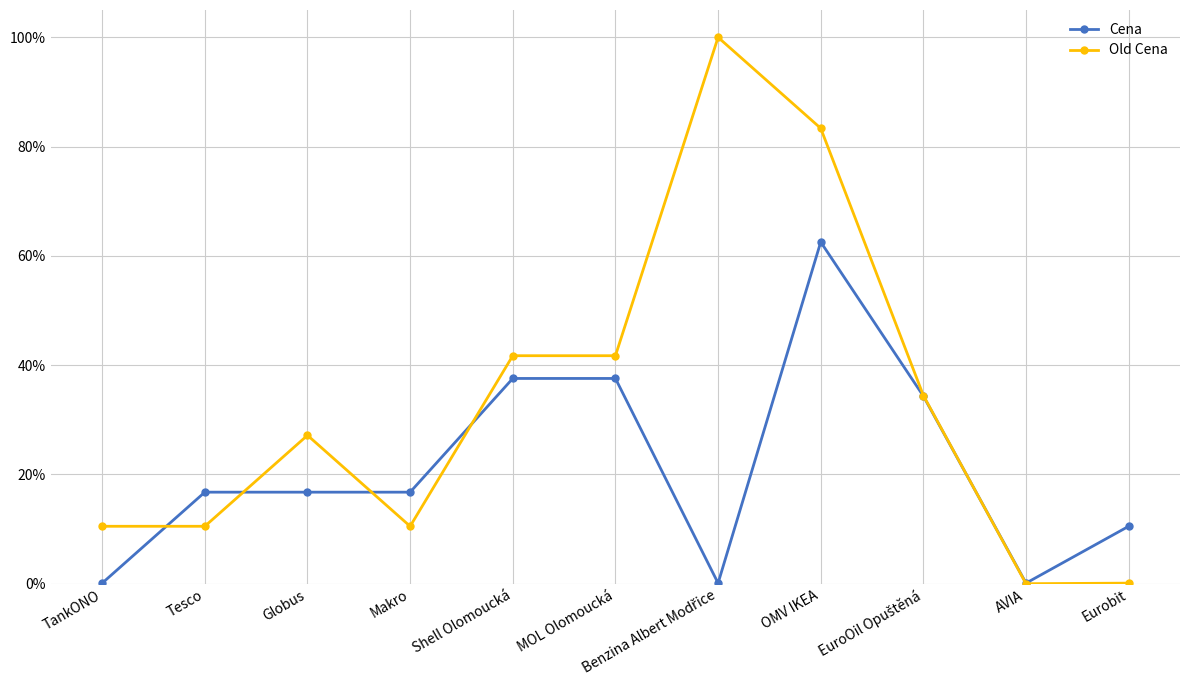

Which series ends up on top after the final intersection of Old Cena and Cena?

Cena